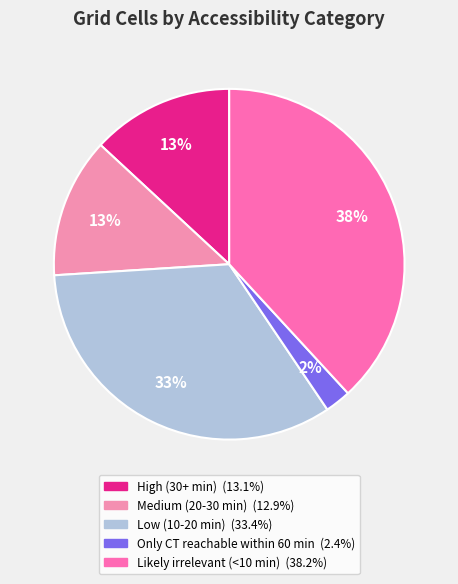

Does any single category account for the majority?

No